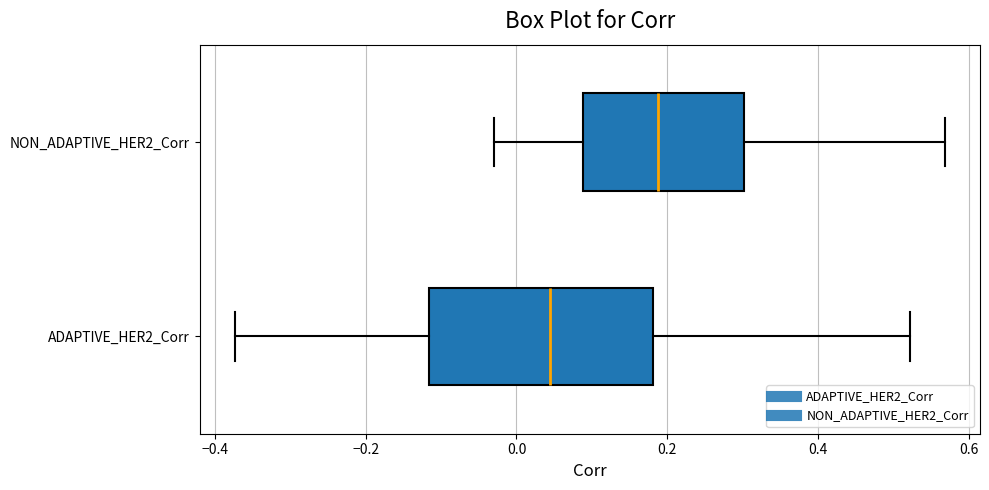

Comparing the boxes themselves (not the whiskers), which one is the widest?

ADAPTIVE_HER2_Corr